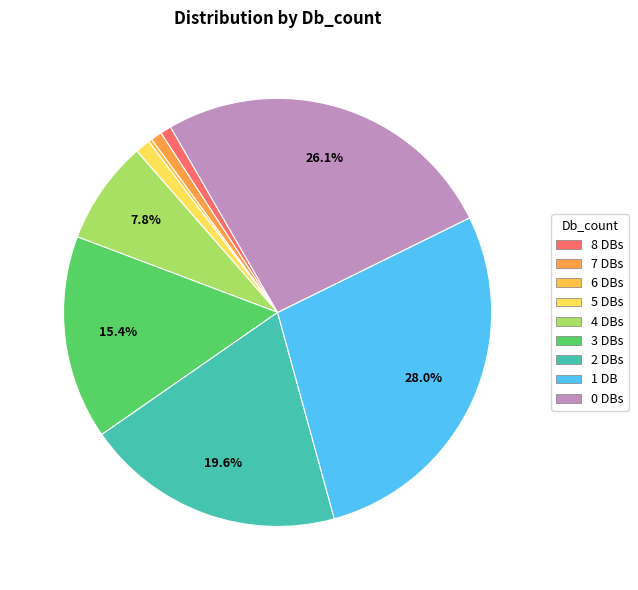

How many segments does this pie chart have?

9